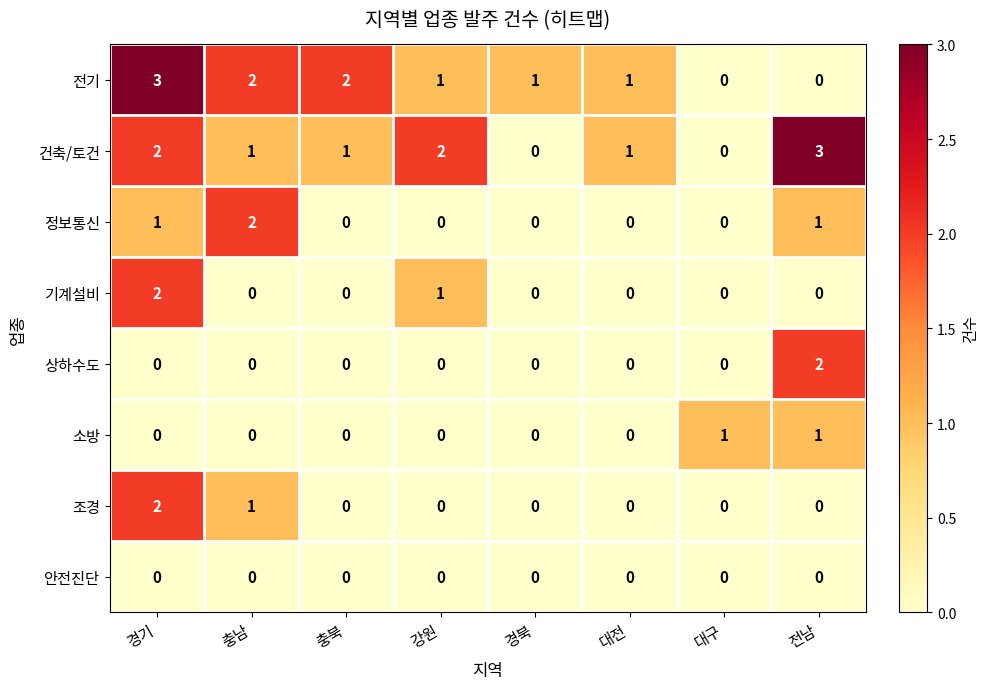

How many values in the 상하수도 series exceed 0?

1